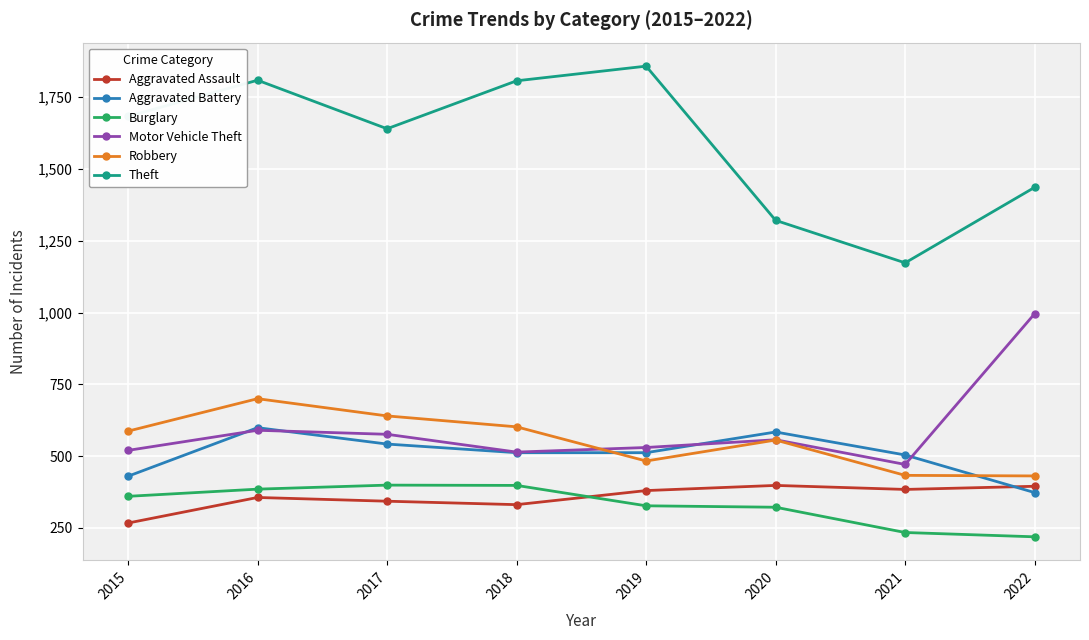

At which label does Aggravated Battery reach its peak?

2016